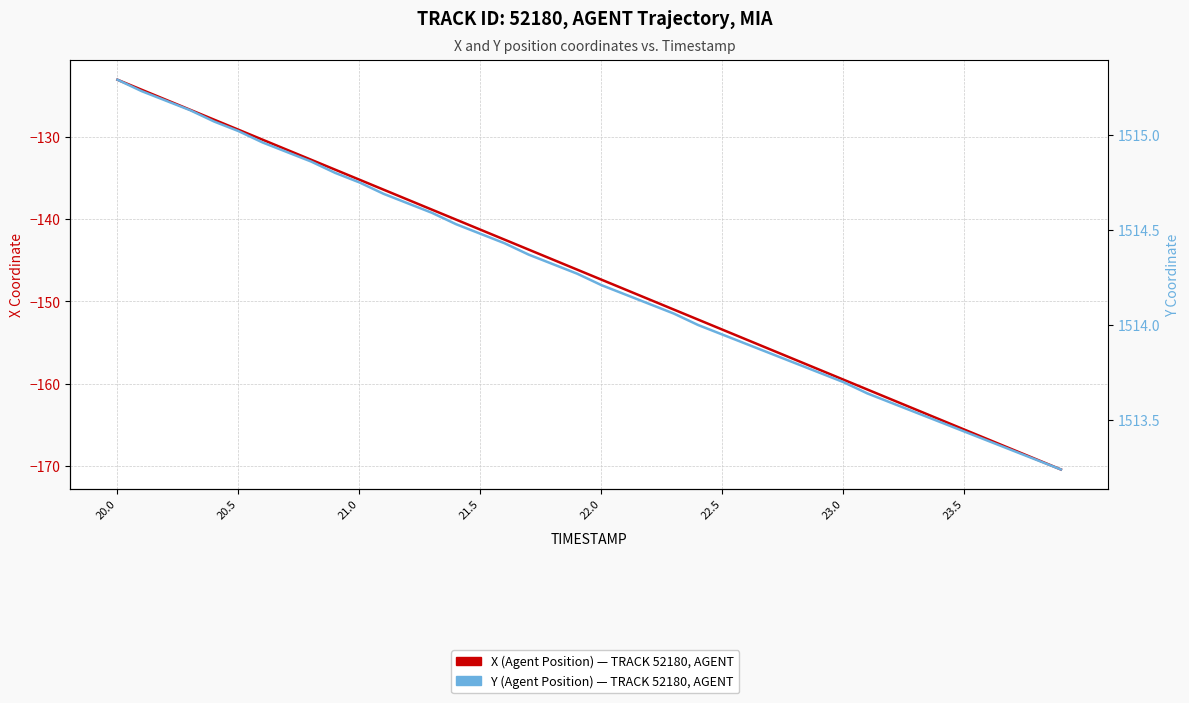

True or false: Y (Agent Position) and X (Agent Position) cross at least once.

False